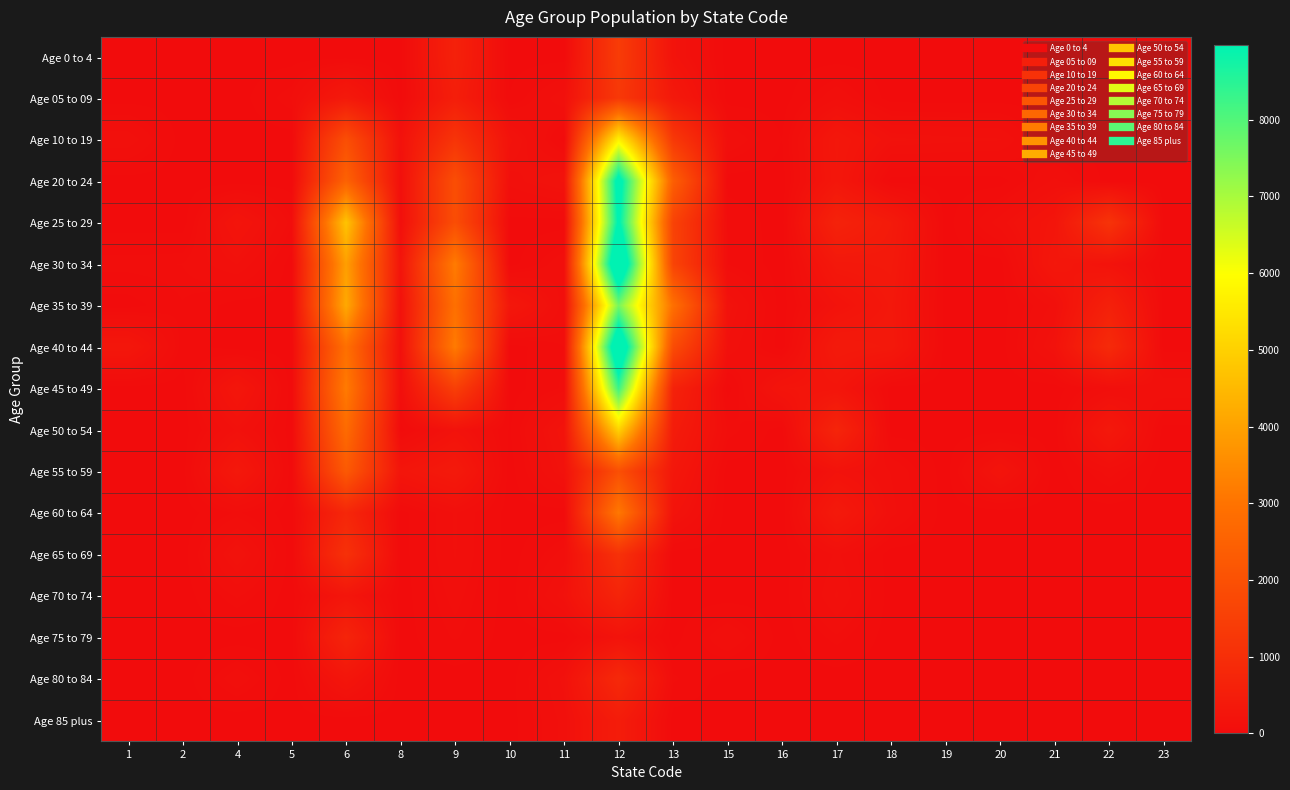

Reading left to right, transcribe all the data shown in this chart.

Age 0 to 4: 1=0	2=0	4=0	5=0	6=0	8=0	9=611	10=0	11=0	12=1393	13=204	15=0	16=0	17=0	18=0	19=0	20=0	21=0	22=0	23=0
Age 05 to 09: 1=0	2=0	4=0	5=73	6=384	8=0	9=522	10=20	11=135	12=1292	13=371	15=0	16=0	17=98	18=0	19=0	20=0	21=0	22=0	23=0
Age 10 to 19: 1=131	2=0	4=0	5=0	6=1936	8=167	9=1169	10=204	11=0	12=5695	13=1301	15=103	16=17	17=325	18=165	19=152	20=143	21=0	22=0	23=0
Age 20 to 24: 1=0	2=0	4=0	5=0	6=2522	8=104	9=1924	10=119	11=200	12=9438	13=2417	15=0	16=0	17=312	18=0	19=0	20=0	21=113	22=0	23=0
Age 25 to 29: 1=0	2=0	4=249	5=57	6=4731	8=93	9=1905	10=0	11=0	12=9130	13=1591	15=45	16=0	17=648	18=422	19=0	20=124	21=262	22=1149	23=0
Age 30 to 34: 1=66	2=71	4=141	5=0	6=3944	8=247	9=3196	10=0	11=98	12=10558	13=1636	15=51	16=0	17=353	18=379	19=0	20=0	21=321	22=199	23=0
Age 35 to 39: 1=0	2=50	4=0	5=0	6=4158	8=156	9=2914	10=326	11=86	12=7575	13=2917	15=175	16=0	17=191	18=340	19=0	20=0	21=115	22=593	23=0
Age 40 to 44: 1=313	2=35	4=0	5=0	6=2911	8=133	9=3187	10=0	11=53	12=10349	13=1867	15=132	16=0	17=407	18=359	19=0	20=0	21=175	22=885	23=0
Age 45 to 49: 1=0	2=0	4=290	5=0	6=3179	8=87	9=1488	10=0	11=58	12=8274	13=641	15=0	16=243	17=265	18=0	19=0	20=0	21=0	22=91	23=139
Age 50 to 54: 1=0	2=0	4=147	5=0	6=2779	8=0	9=188	10=14	11=220	12=5039	13=455	15=68	16=0	17=717	18=0	19=0	20=0	21=0	22=359	23=0
Age 55 to 59: 1=0	2=0	4=353	5=0	6=2257	8=264	9=398	10=0	11=173	12=1952	13=326	15=0	16=0	17=186	18=103	19=0	20=238	21=0	22=84	23=0
Age 60 to 64: 1=0	2=0	4=56	5=0	6=771	8=0	9=109	10=0	11=0	12=3123	13=210	15=0	16=0	17=396	18=118	19=0	20=0	21=0	22=0	23=0
Age 65 to 69: 1=0	2=0	4=189	5=0	6=1070	8=0	9=108	10=0	11=84	12=1074	13=0	15=0	16=0	17=113	18=0	19=0	20=0	21=0	22=0	23=0
Age 70 to 74: 1=0	2=0	4=75	5=0	6=272	8=0	9=83	10=0	11=162	12=702	13=0	15=0	16=0	17=145	18=0	19=0	20=0	21=0	22=0	23=0
Age 75 to 79: 1=0	2=0	4=0	5=0	6=704	8=0	9=57	10=0	11=0	12=208	13=0	15=106	16=0	17=65	18=0	19=0	20=0	21=0	22=0	23=0
Age 80 to 84: 1=0	2=0	4=92	5=0	6=268	8=0	9=0	10=0	11=152	12=846	13=59	15=0	16=0	17=0	18=0	19=0	20=0	21=0	22=0	23=0
Age 85 plus: 1=0	2=0	4=0	5=0	6=0	8=0	9=0	10=0	11=119	12=475	13=0	15=0	16=0	17=0	18=0	19=0	20=0	21=0	22=0	23=0